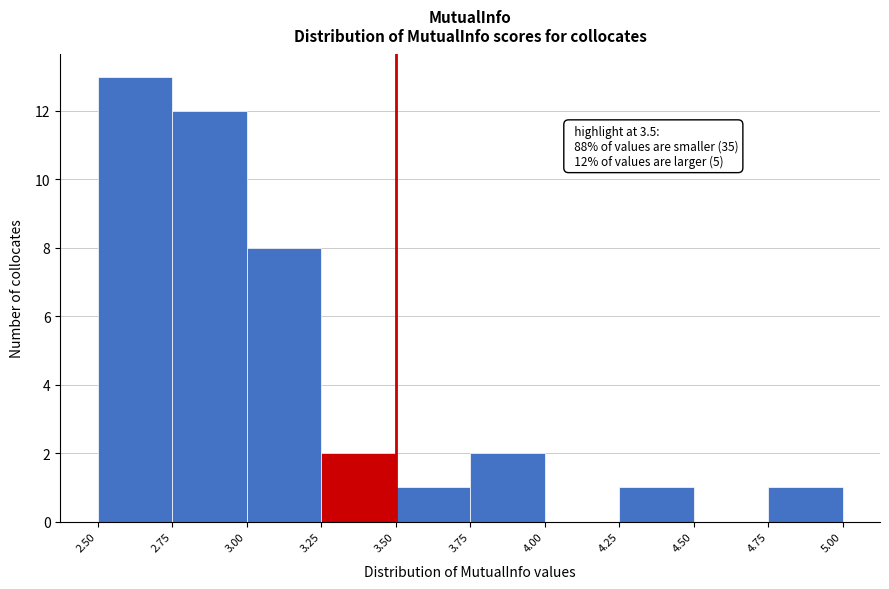

Over which range of the x-axis is the bar tallest?

2.50 to 2.75